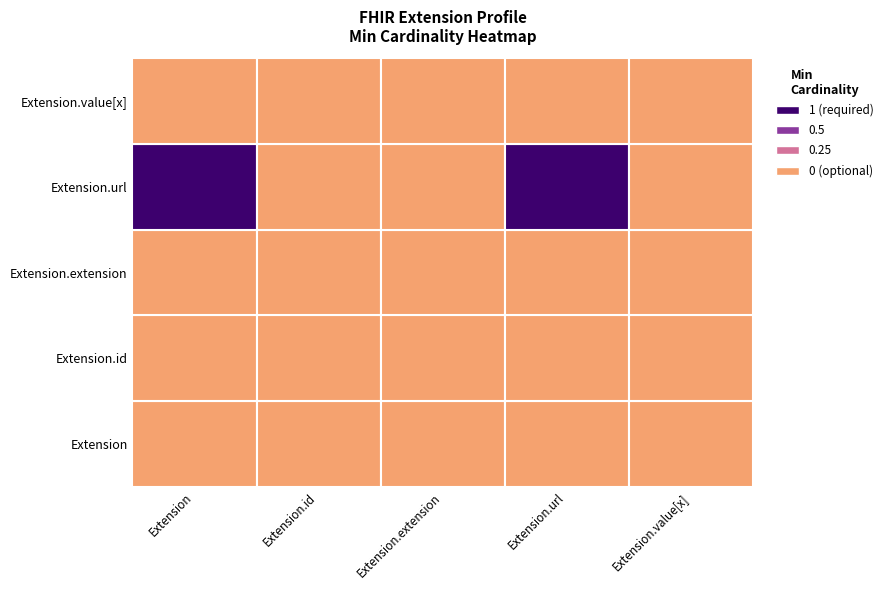

Reading right to left, what are all the values shown in this chart?

Extension: Extension.value[x]=0	Extension.url=1	Extension.extension=0	Extension.id=0	Extension=0
Extension.id: Extension.value[x]=0	Extension.url=0	Extension.extension=0	Extension.id=0	Extension=0
Extension.extension: Extension.value[x]=0	Extension.url=0	Extension.extension=0	Extension.id=0	Extension=0
Extension.url: Extension.value[x]=0	Extension.url=1	Extension.extension=0	Extension.id=0	Extension=0
Extension.value[x]: Extension.value[x]=0	Extension.url=0	Extension.extension=0	Extension.id=0	Extension=0